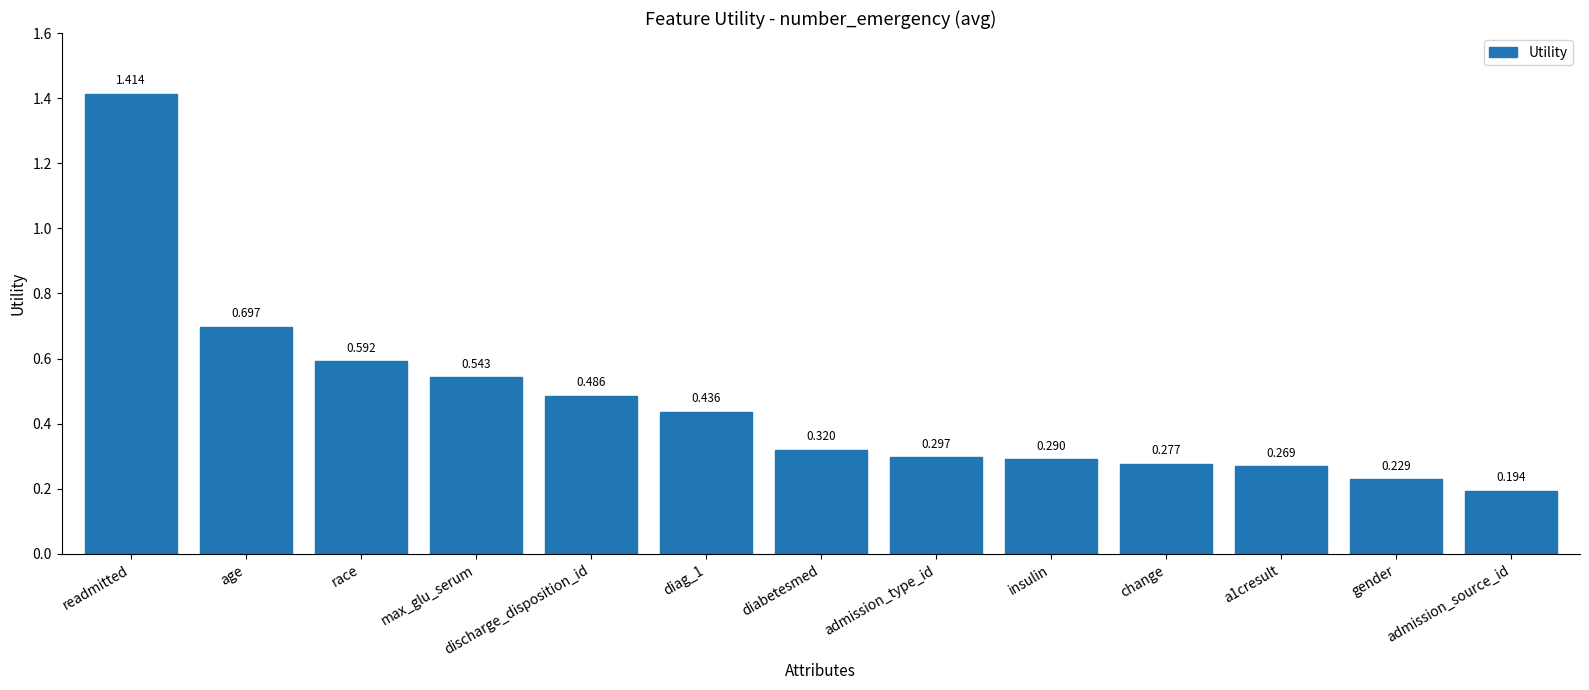

Does the chart contain stacked bars?

No